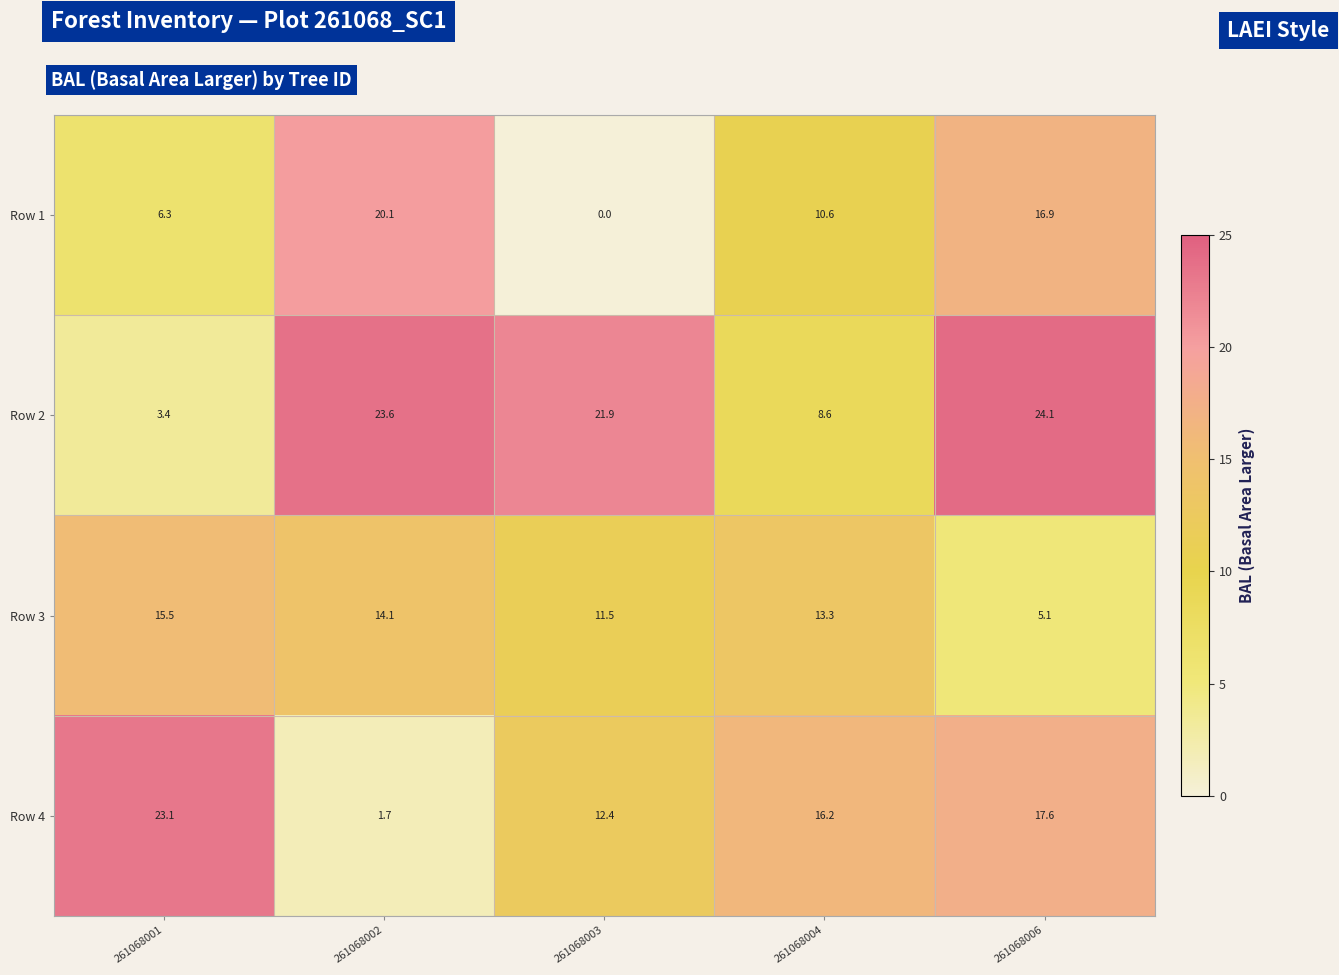

Rank the series at 261068001 from lowest to highest value.

Row 2, Row 1, Row 3, Row 4